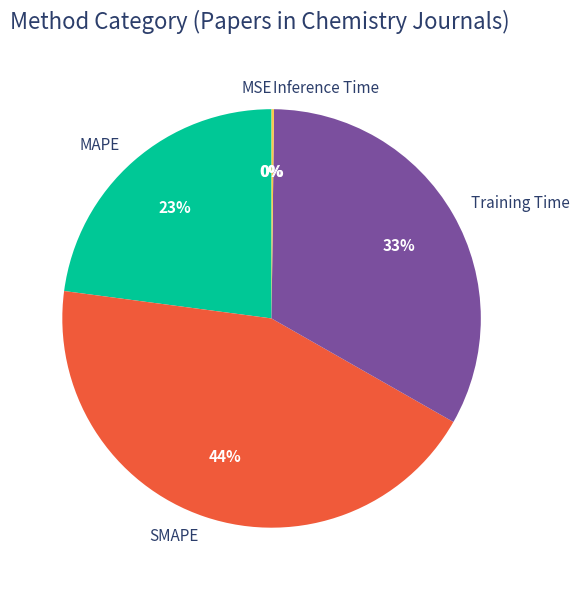

What is the largest slice in the pie chart?

SMAPE